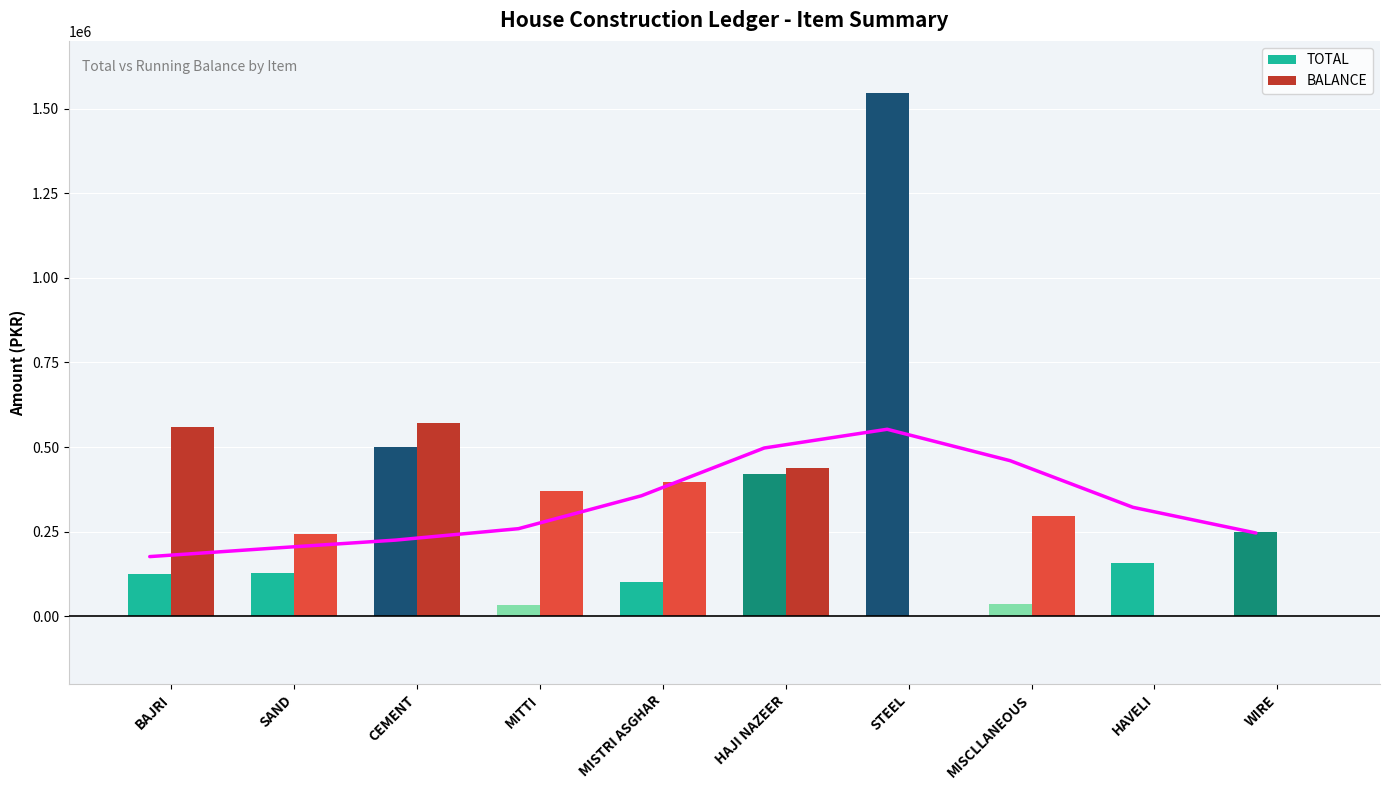

Rank the categories by TOTAL value from lowest to highest.

MITTI, MISCLLANEOUS, MISTRI ASGHAR, BAJRI, SAND, HAVELI, WIRE, HAJI NAZEER, CEMENT, STEEL